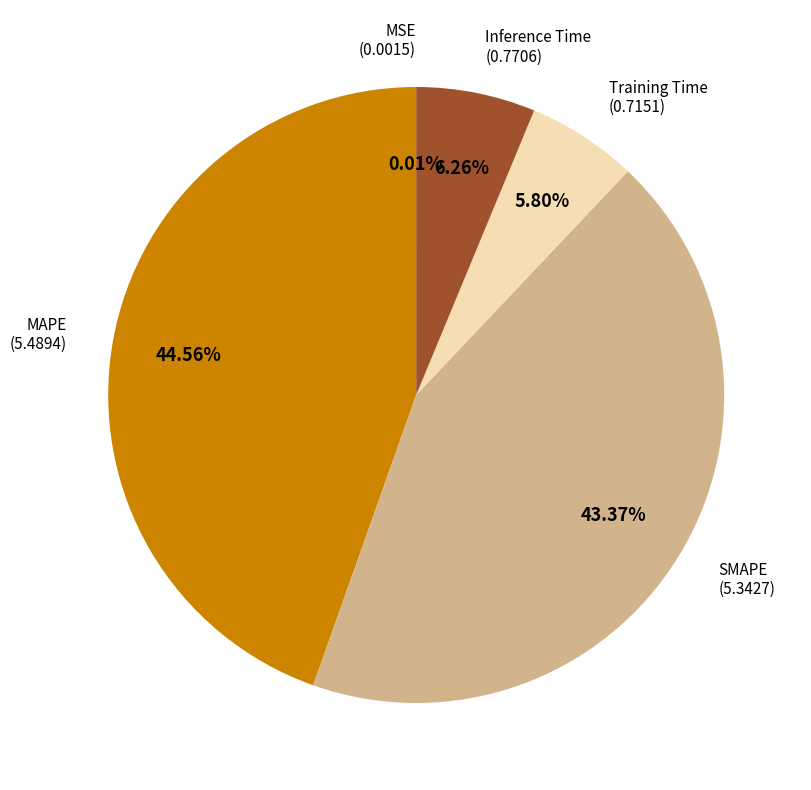

The Inference Time slice represents 17% of the pie. True or false?

False